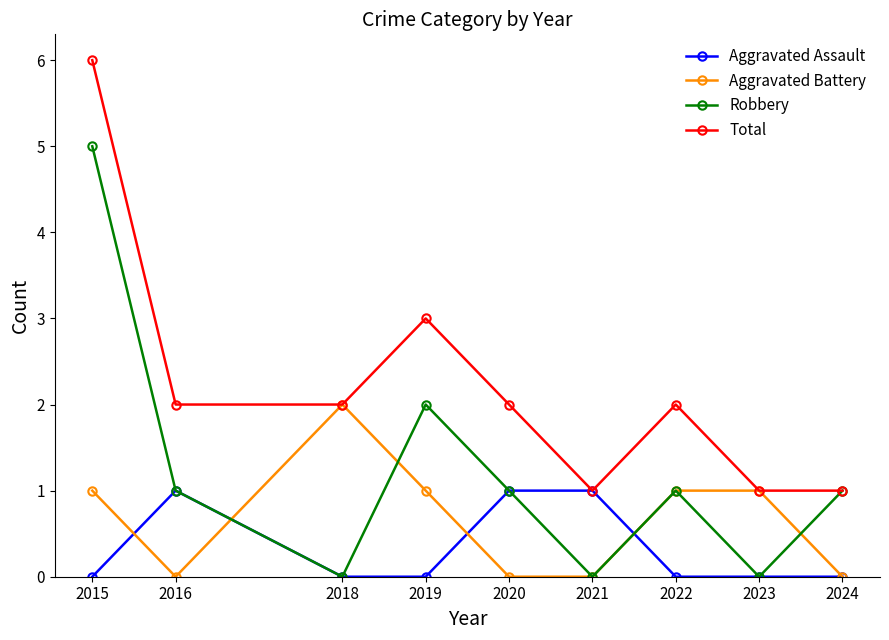

Which series has the largest total across all categories?

Total